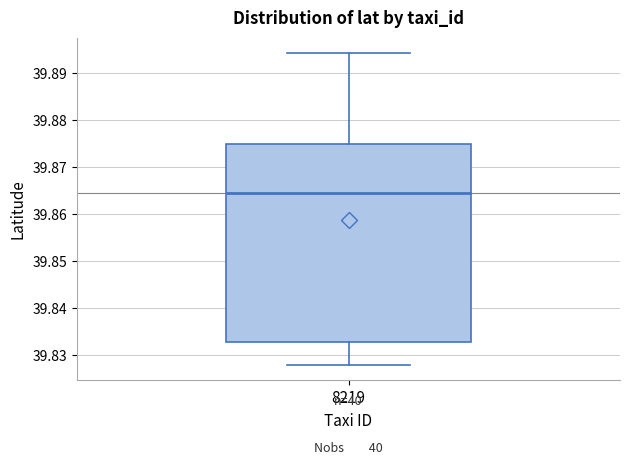

Where does the upper whisker of the box at x = 8219 end on the y-axis? The values are not printed on the chart, so give them approximately, as read against the axis.

39.894